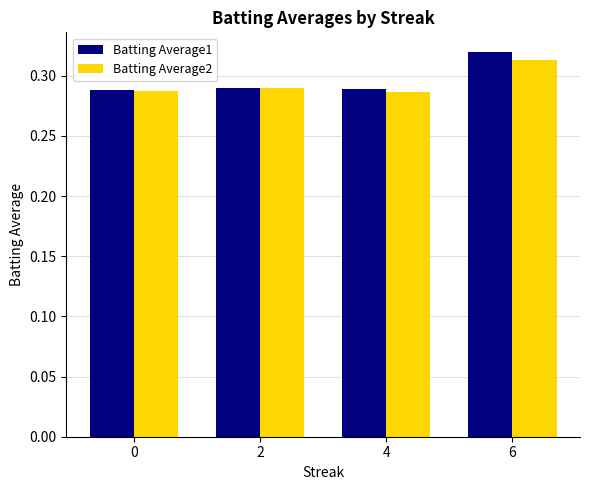

What is the sum of the Batting Average2 values at 0 and 6?

0.6